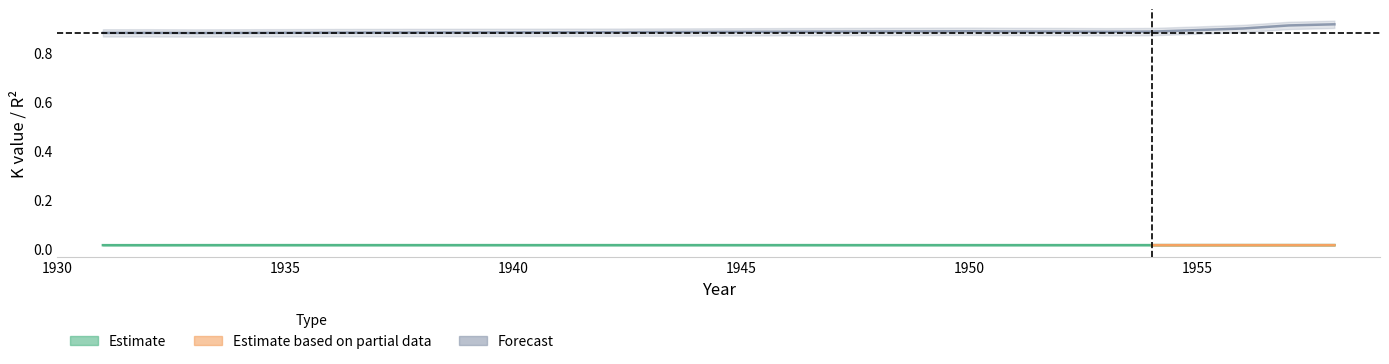

What is the sum of all R2 values?

17.7